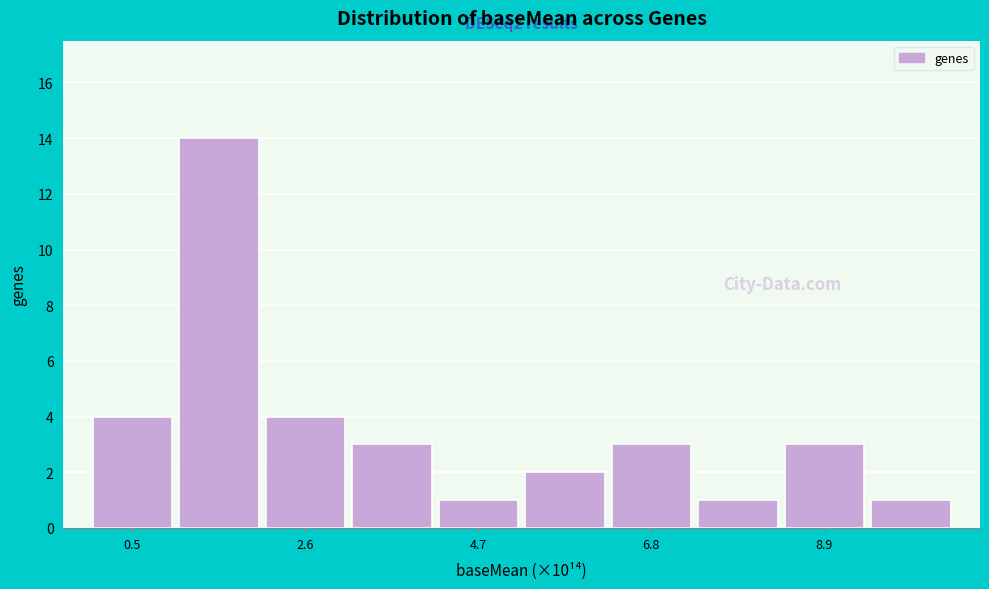

Around what value on the x-axis is the tallest bar? Give the approximate position of its centre, as read against the axis.

1.5